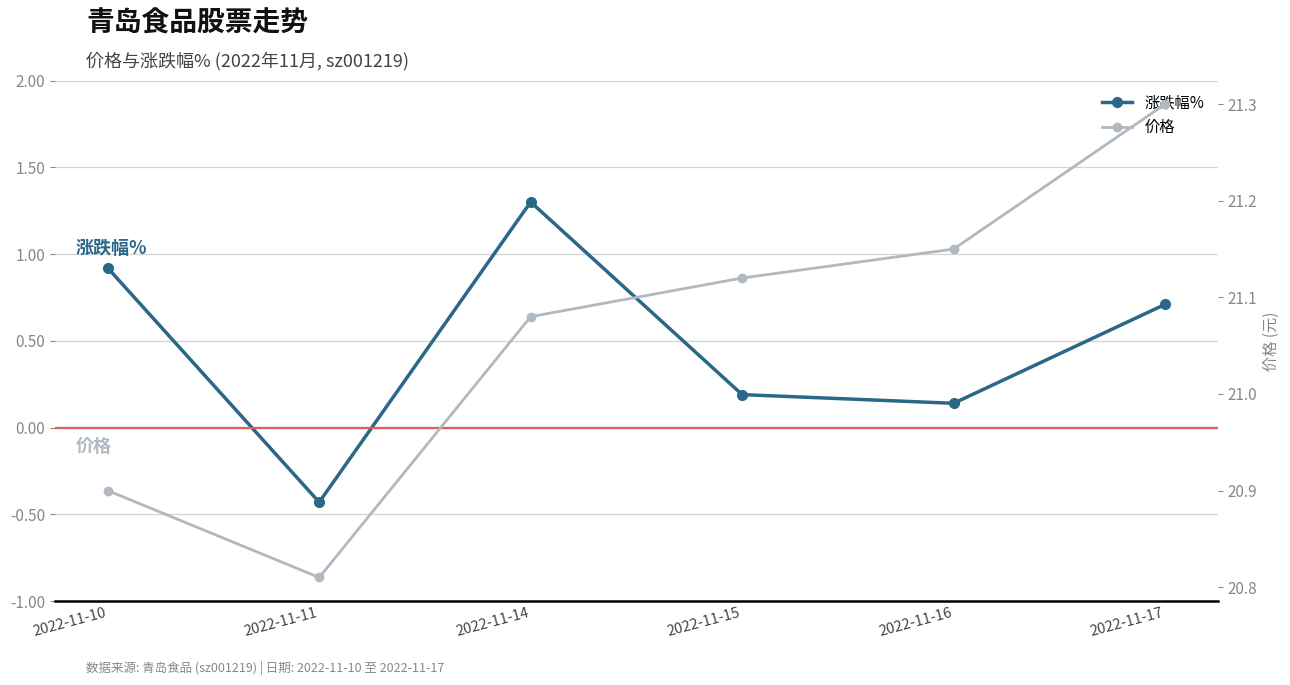

Which category has the highest value in the 涨跌幅% series?

2022-11-14